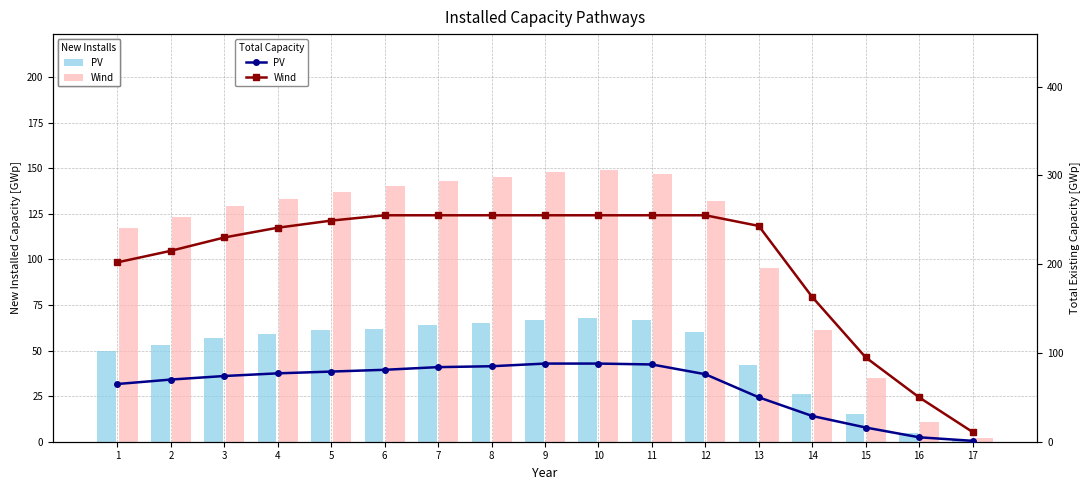

What is the spread (max minus min) of values at 6?

174